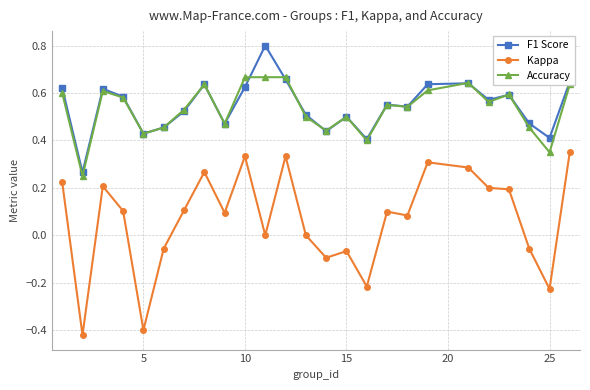

True or false: F1 Score and Kappa cross at least once.

False